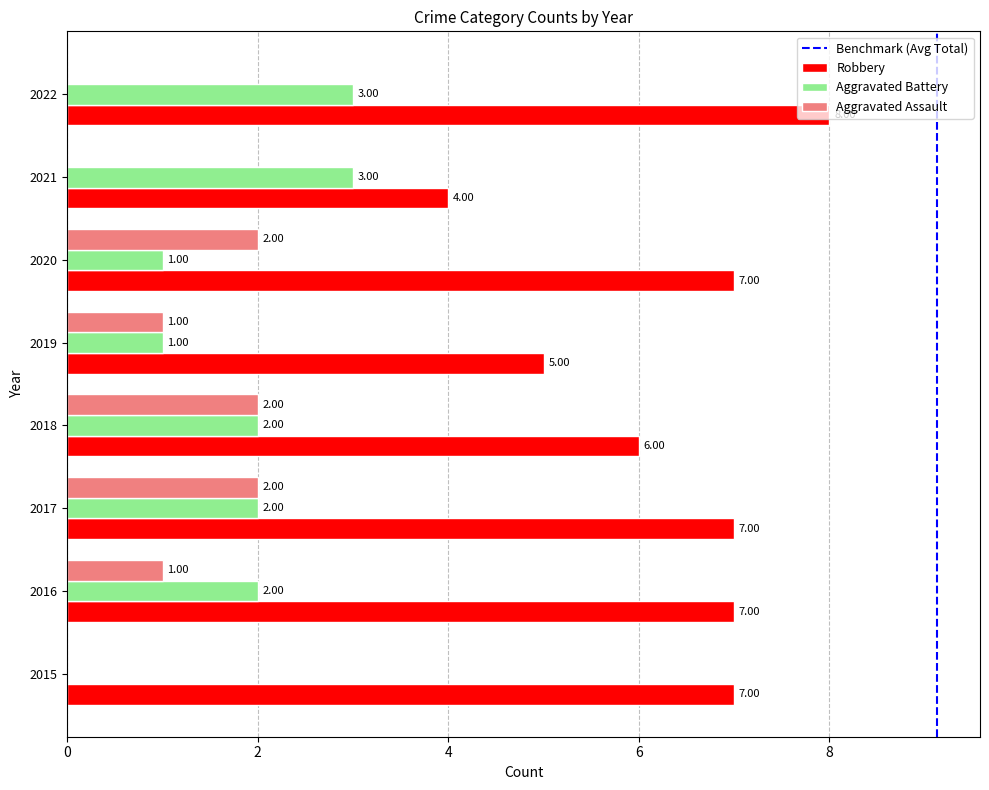

Is it true that Robbery equals 6 at 2018?

True